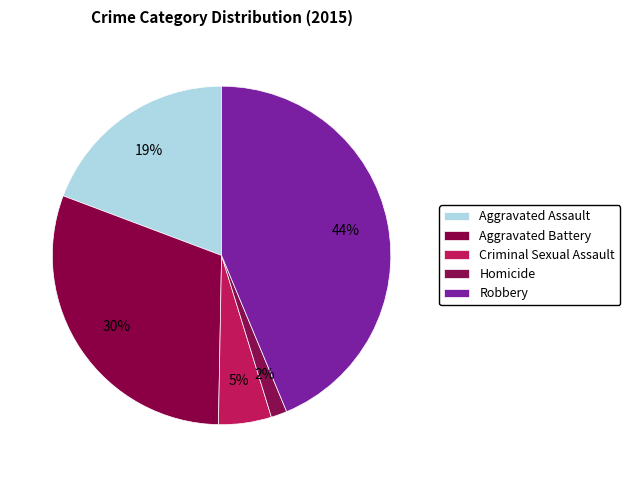

How many slices are in this pie chart?

5